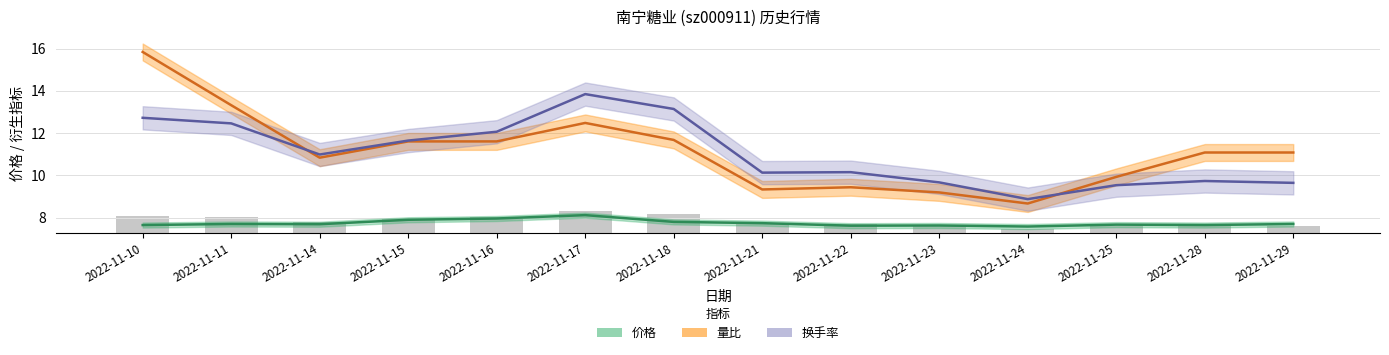

At which label does 量比 reach its minimum?

2022-11-24